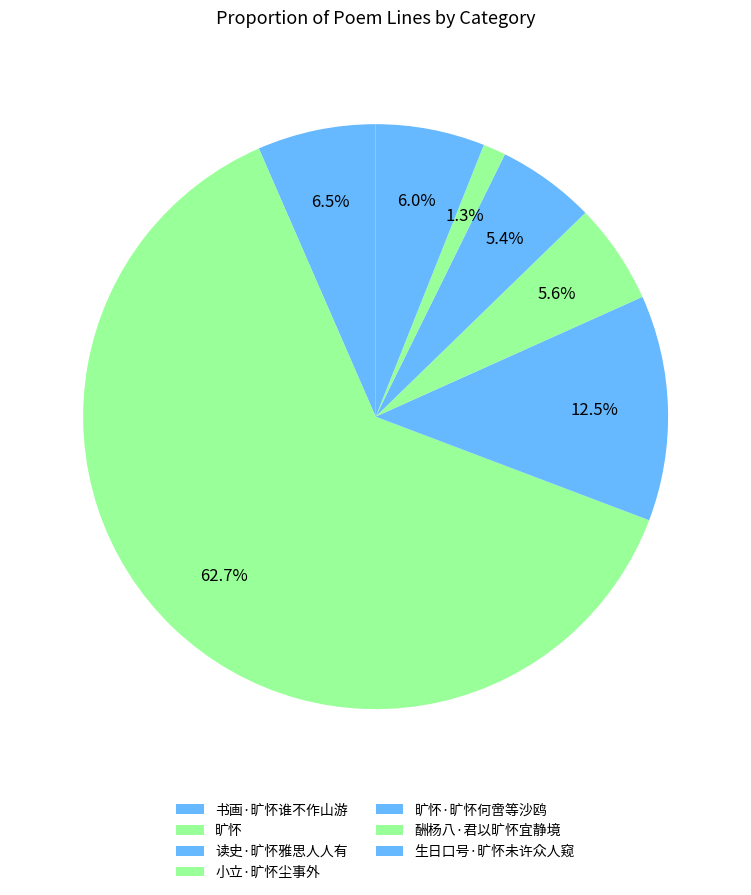

Which has a higher value, 小立·旷怀尘事外 or 酬杨八·君以旷怀宜静境?

小立·旷怀尘事外